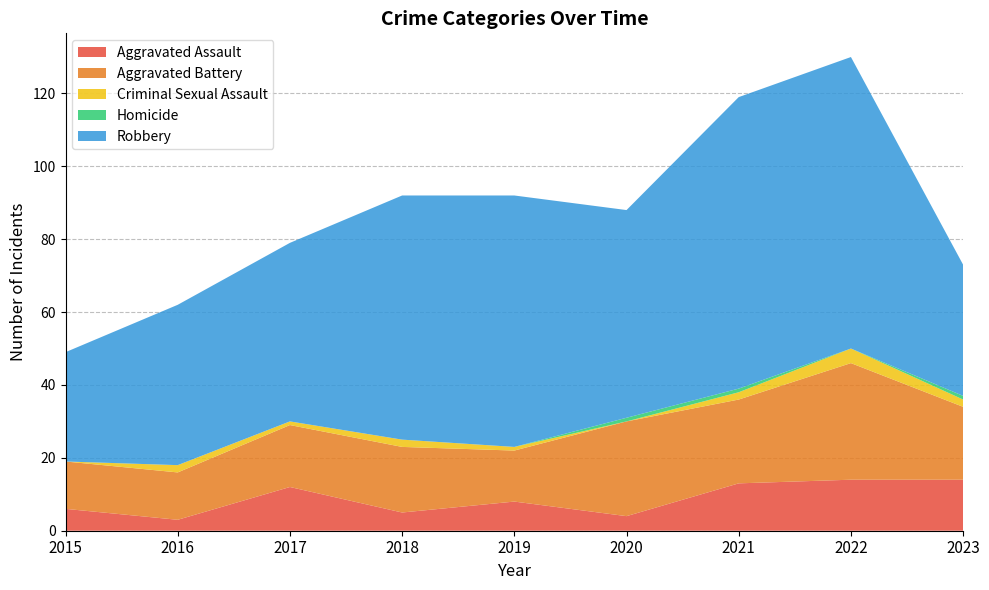

Reading right to left, list all the values displayed in this chart.

Aggravated Assault: 14	14	13	4	8	5	12	3	6
Aggravated Battery: 20	32	23	26	14	18	17	13	13
Criminal Sexual Assault: 2	4	2	0	1	2	1	2	0
Homicide: 1	0	1	1	0	0	0	0	0
Robbery: 36	80	80	57	69	67	49	44	30